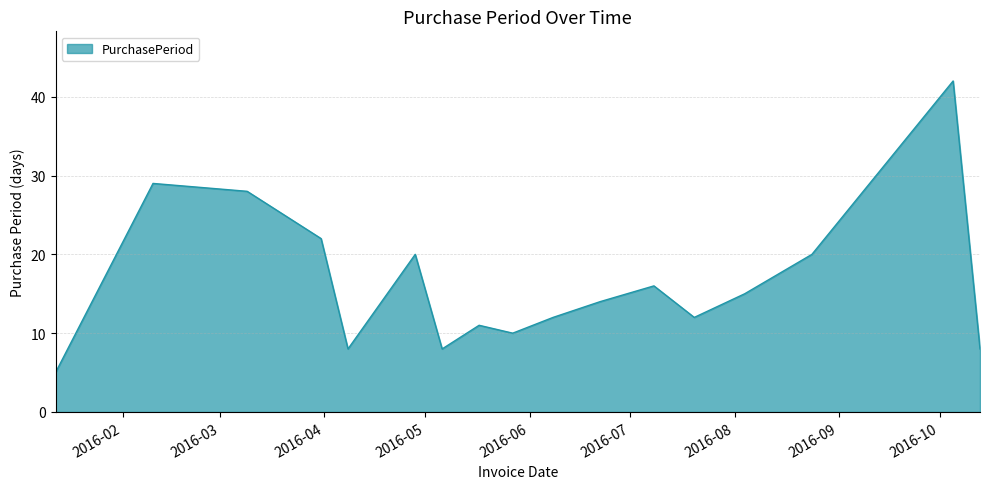

What is the difference between the maximum and minimum values?

37